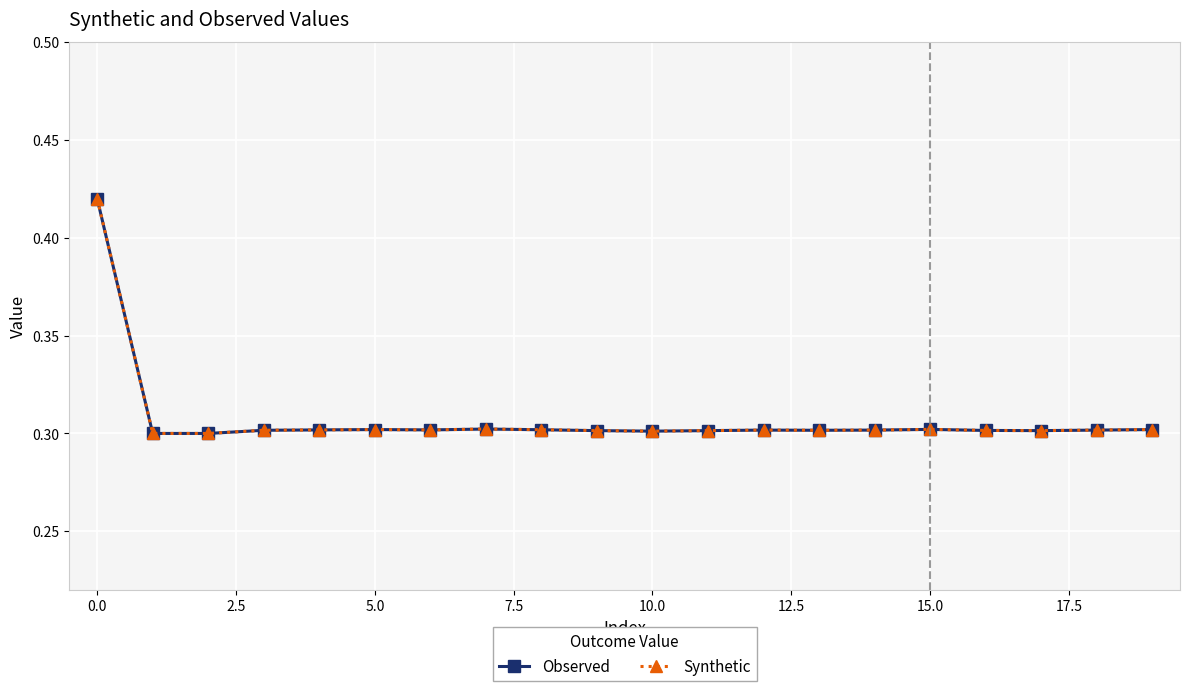

What is the value of the Observed point at the 17th from the left?

0.3